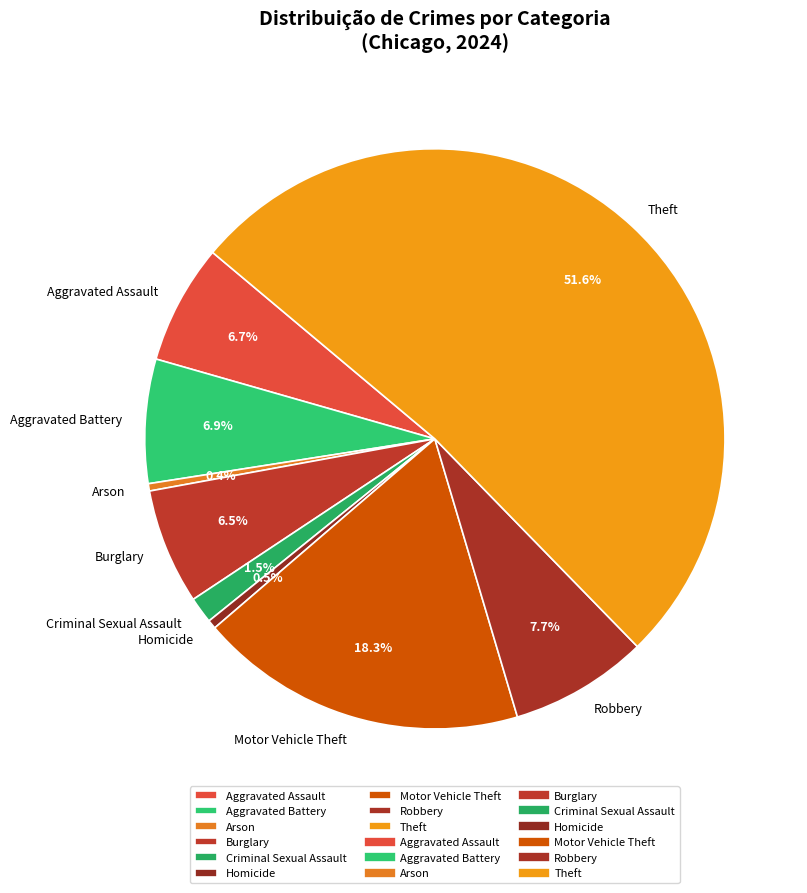

Which category accounts for the majority?

Theft